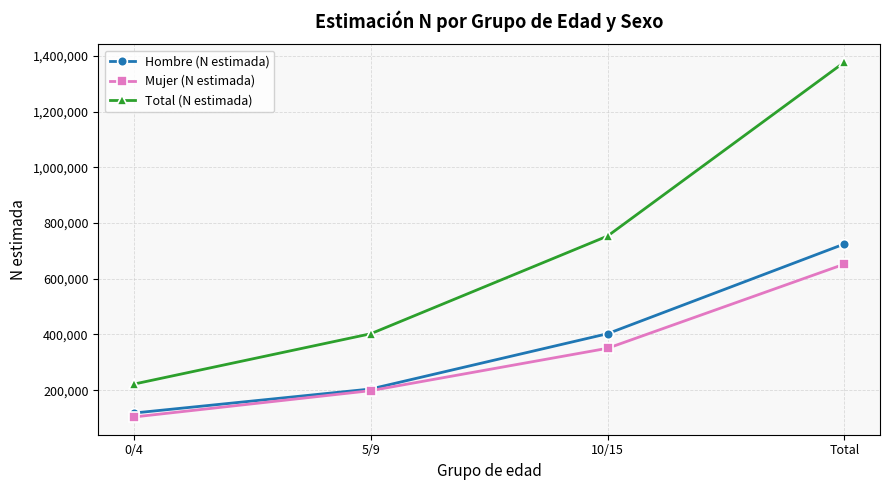

Reading right to left, extract all data points from this chart.

Hombre (N estimada): 724825	402710	204177	117938
Mujer (N estimada): 652465	350395	198267	103803
Total (N estimada): 1377291	753105	402444	221741